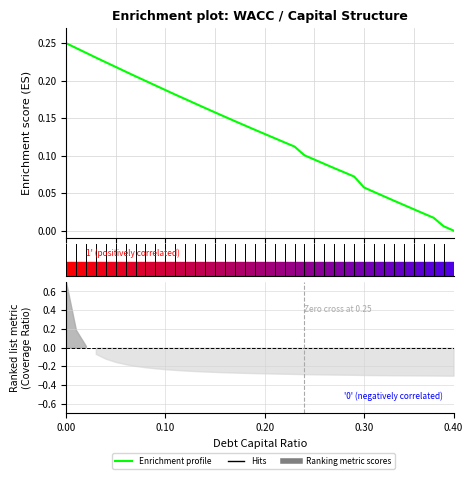

Is this an area chart (filled region under the line)?

No